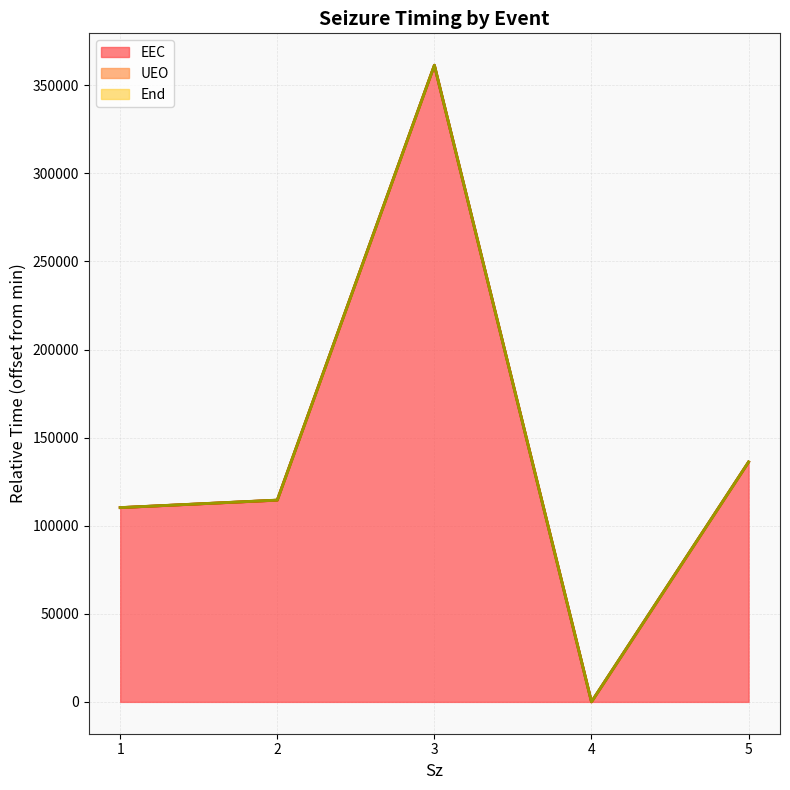

True or false: End has a value of 240216.8 at 5.

False